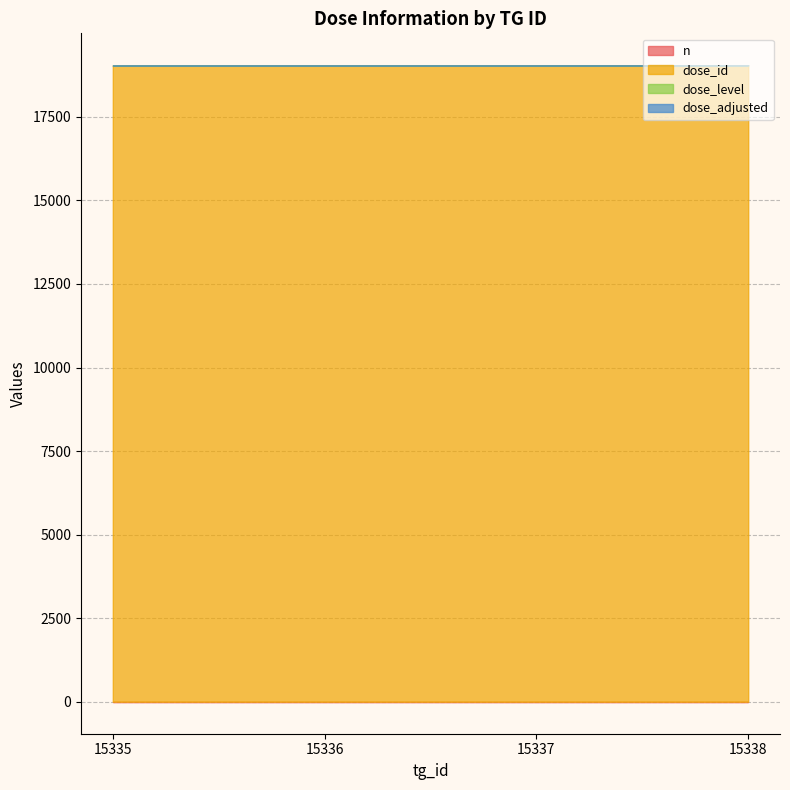

What is the difference between the maximum and minimum values in the dose_id series?

3